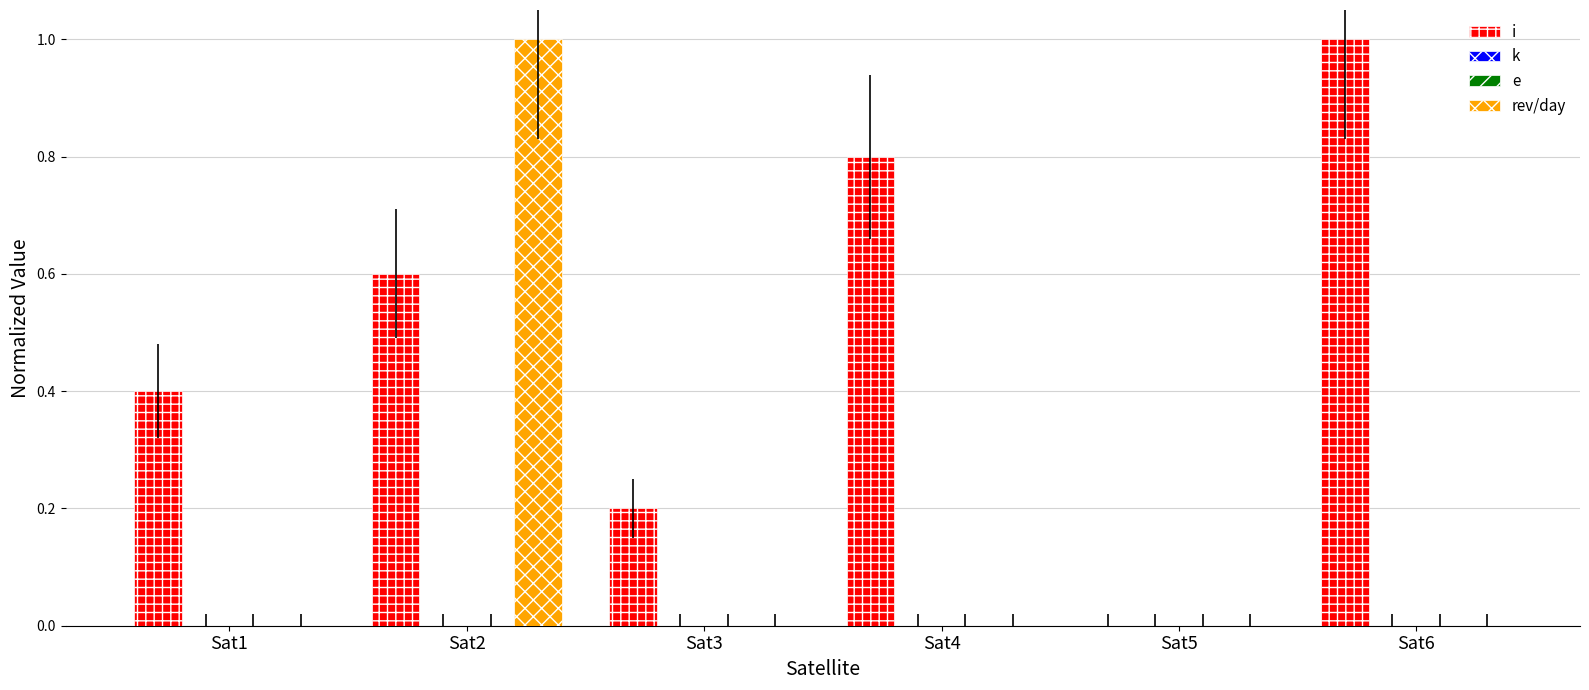

What are all the series names shown in the legend?

i, k, e, rev/day